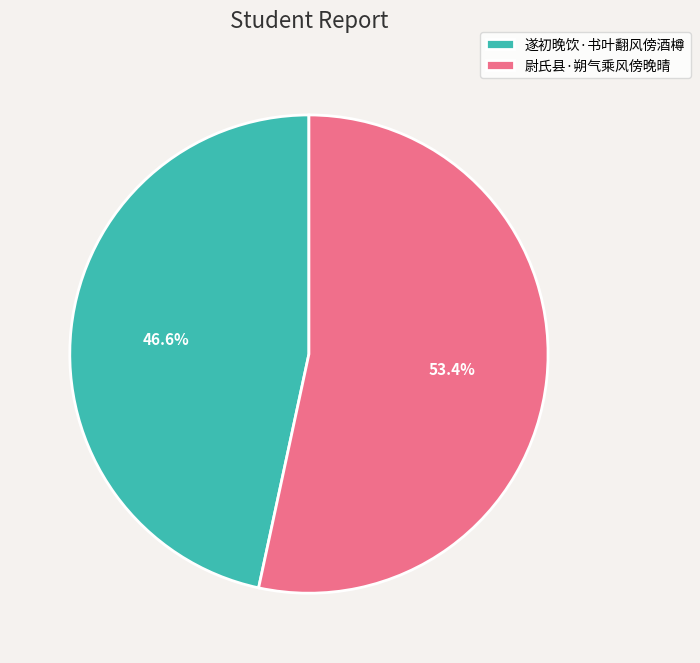

Count the number of slices in the pie.

2